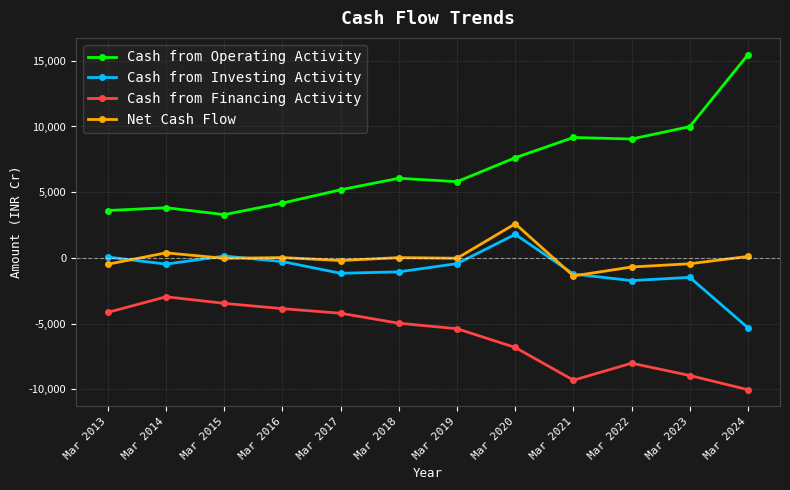

What is the difference between the highest and lowest values at Mar 2023?

18944